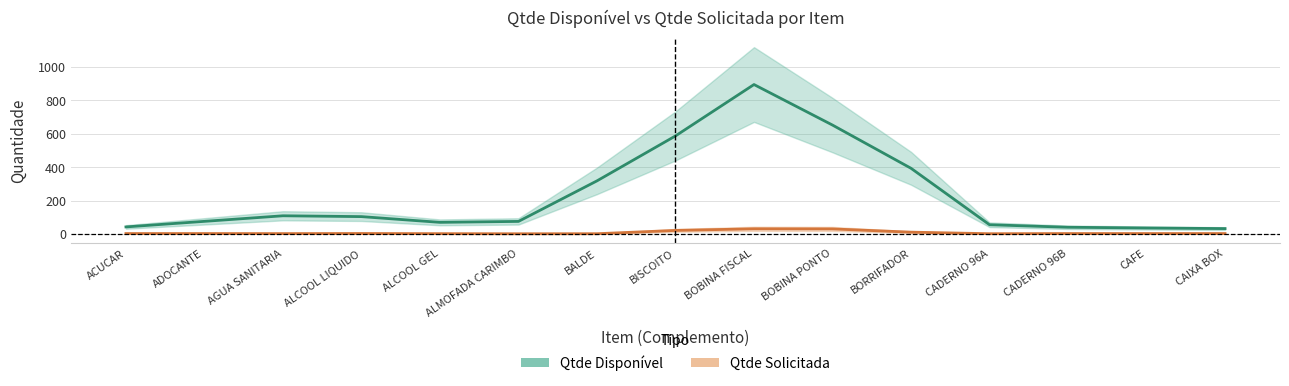

True or false: Qtde Solicitada has a value of 3.6 at ALCOOL GEL.

False